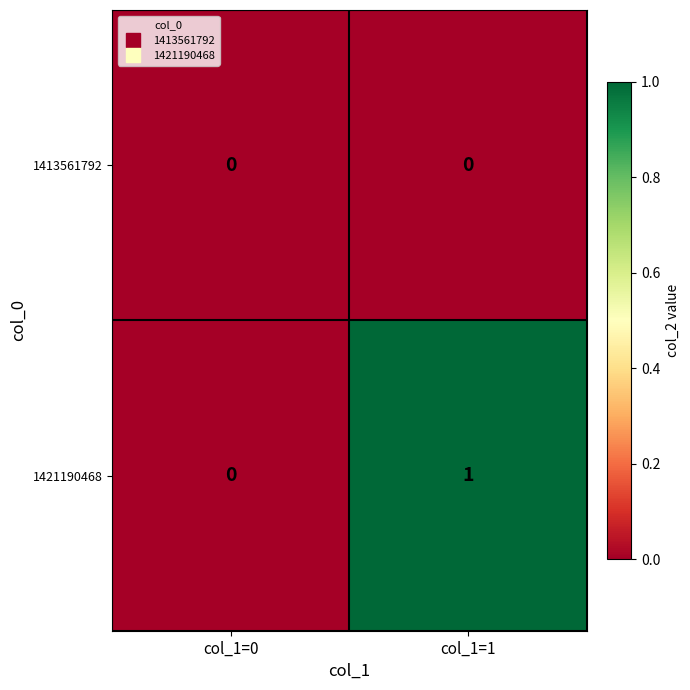

List the series in order of their overall mean, lowest first.

1413561792, 1421190468